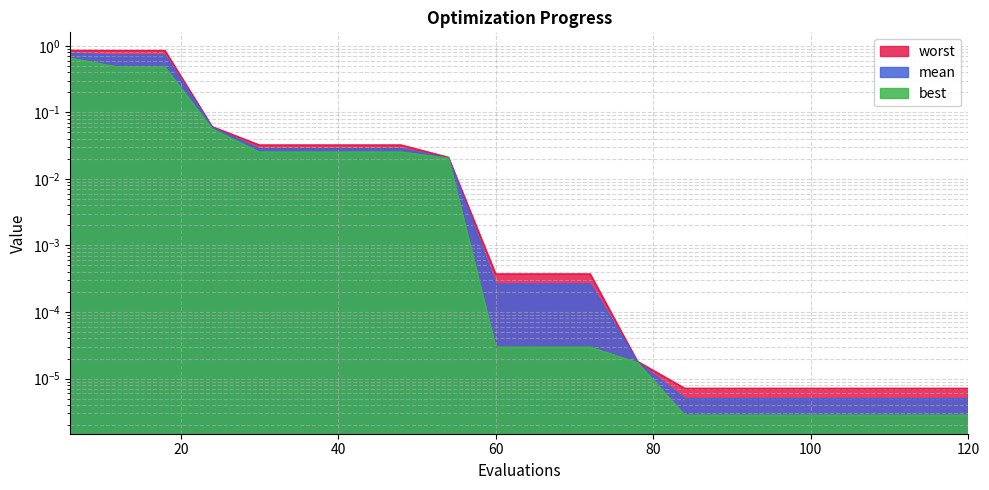

At which category is the sum across all series the highest?

6